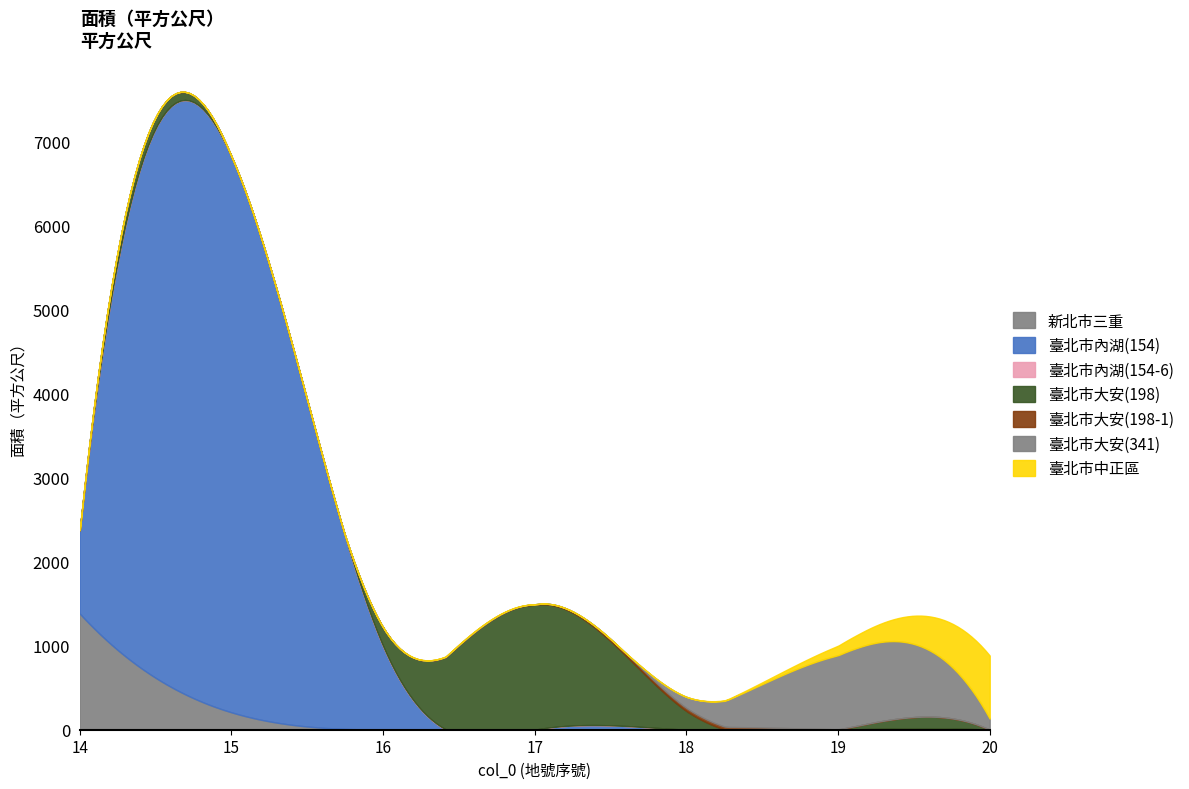

Count the number of data series in this chart.

1